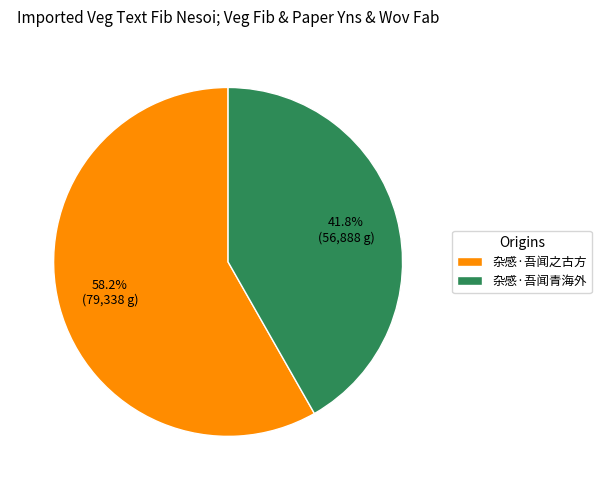

True or false: 杂感·吾闻青海外 accounts for 51% of the total.

False